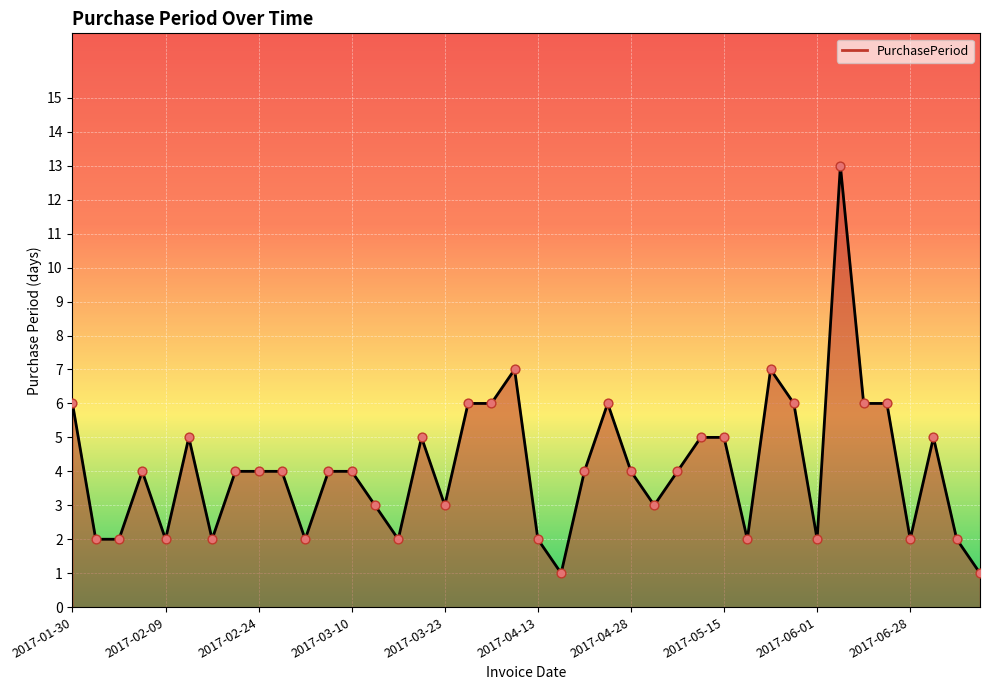

What is the maximum value shown in the chart?

13